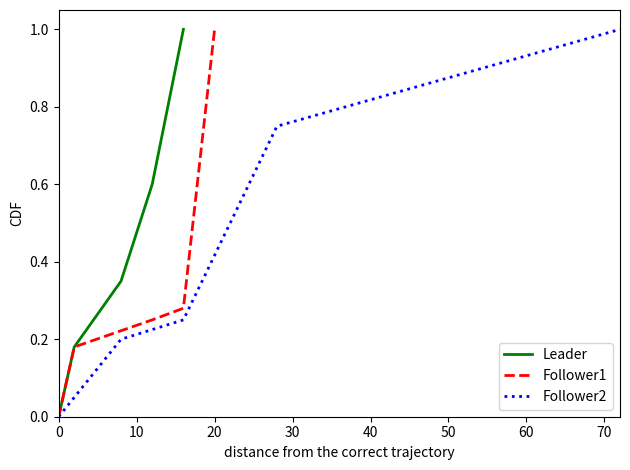

True or false: Follower1 and Leader cross at least once.

False